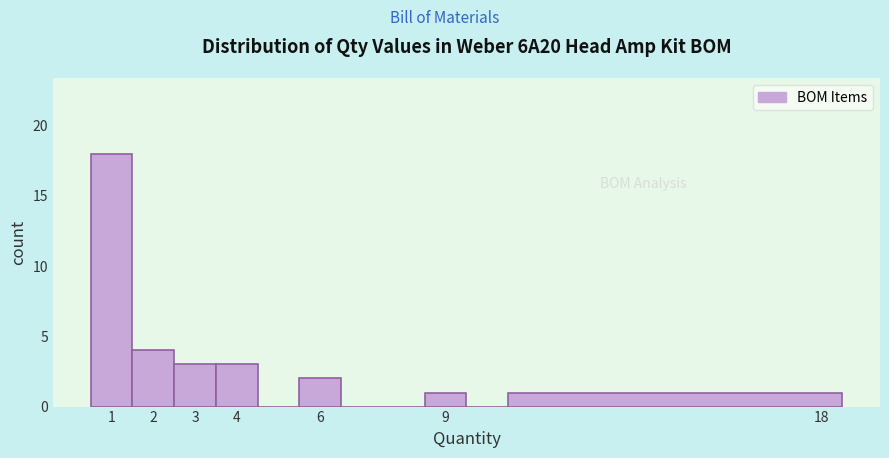

Reading left to right, list every bar in this chart as the range it spans on the x-axis followed by its height. The values are not printed on the chart, so give them approximately, as read against the axis.

0.5 to 1.5: 18
1.5 to 2.5: 4
2.5 to 3.5: 3
3.5 to 4.5: 3
4.5 to 5.5: 0
5.5 to 6.5: 2
6.5 to 7.5: 0
7.5 to 8.5: 0
8.5 to 9.5: 1
9.5 to 10.5: 0
10.5 to 18.5: 1